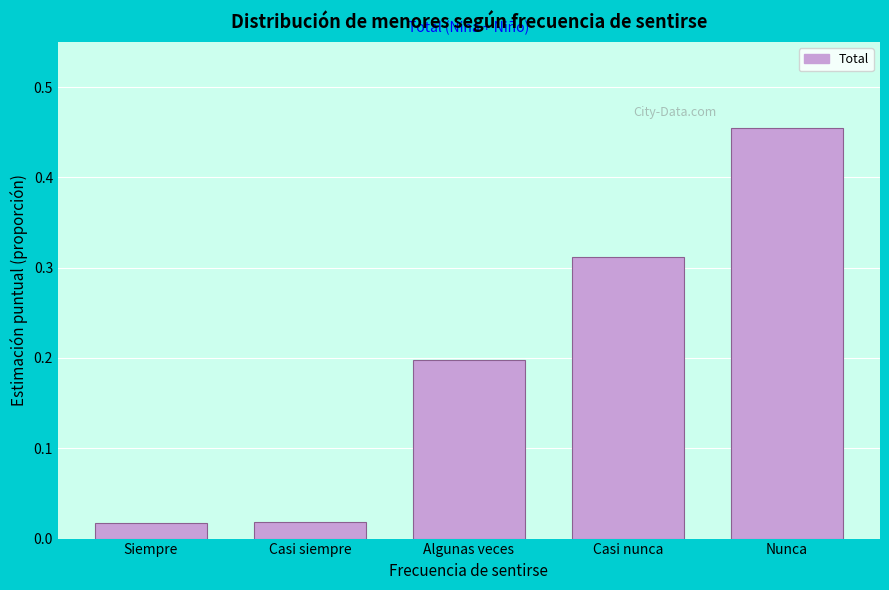

What is the sum of all values?

1.0